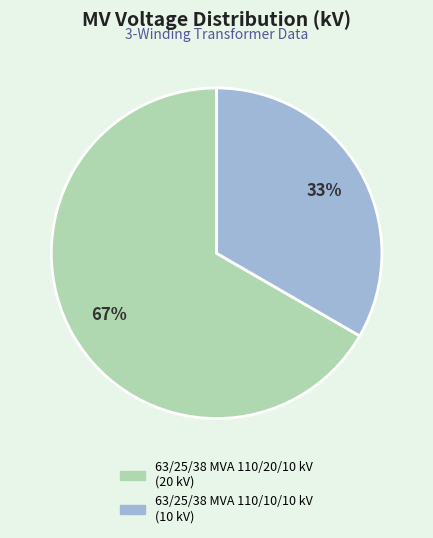

To the nearest percent, what is the combined percentage of 63/25/38 MVA 110/20/10 kV and 63/25/38 MVA 110/10/10 kV?

100%